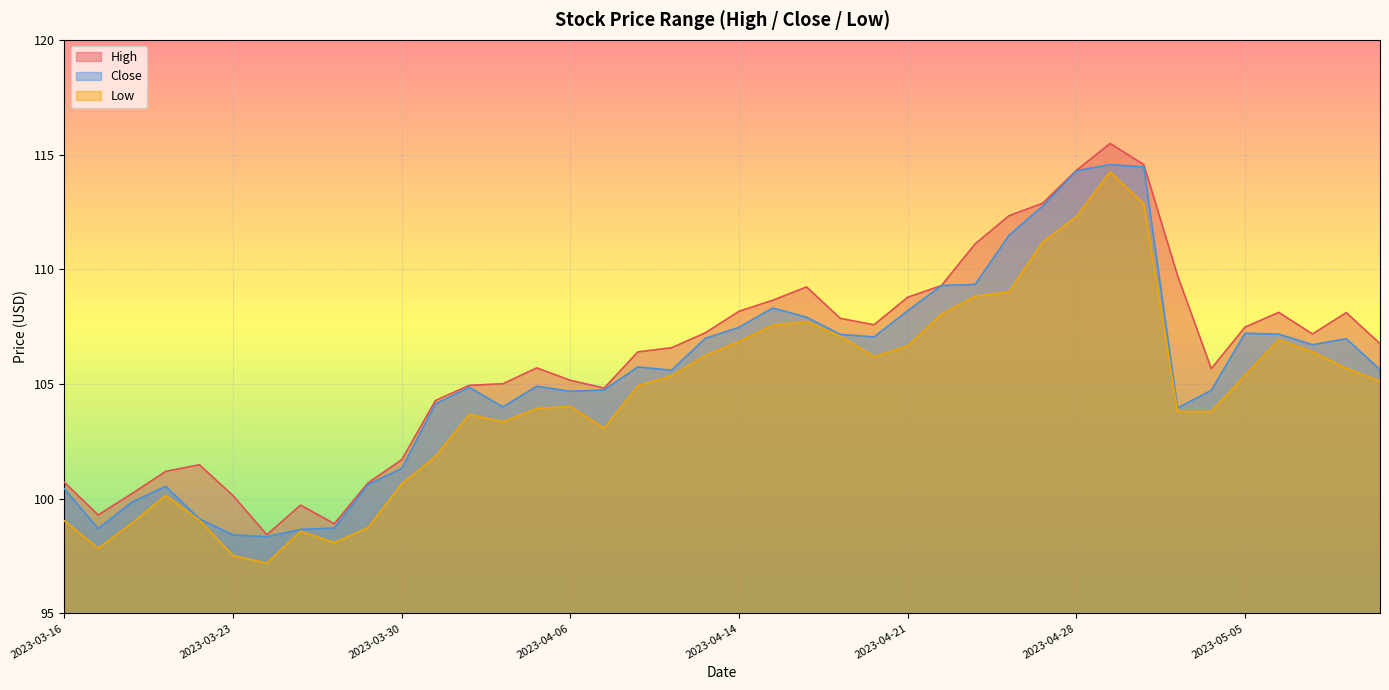

Reading left to right, list all the values displayed in this chart.

High: 100.7	99.3	100.2	101.2	101.5	100.1	98.4	99.7	98.9	100.7	101.7	104.3	104.9	105.0	105.7	105.2	104.8	106.4	106.6	107.2	108.2	108.7	109.2	107.9	107.6	108.8	109.3	111.1	112.3	112.9	114.3	115.5	114.6	109.7	105.7	107.5	108.1	107.2	108.1	106.8
Close: 100.4	98.7	99.8	100.5	99.1	98.4	98.3	98.7	98.7	100.6	101.3	104.1	104.8	104.0	104.9	104.7	104.7	105.7	105.6	107.0	107.5	108.3	107.9	107.2	107.1	108.2	109.3	109.3	111.5	112.8	114.3	114.6	114.5	104.0	104.7	107.2	107.2	106.7	107.0	105.6
Low: 99.0	97.8	98.9	100.1	99.1	97.5	97.2	98.6	98.1	98.7	100.7	101.8	103.7	103.3	103.9	104.0	103.1	104.9	105.3	106.2	106.8	107.6	107.7	107.1	106.2	106.7	108.0	108.8	109.0	111.2	112.3	114.2	112.8	103.8	103.8	105.4	106.9	106.4	105.7	105.1